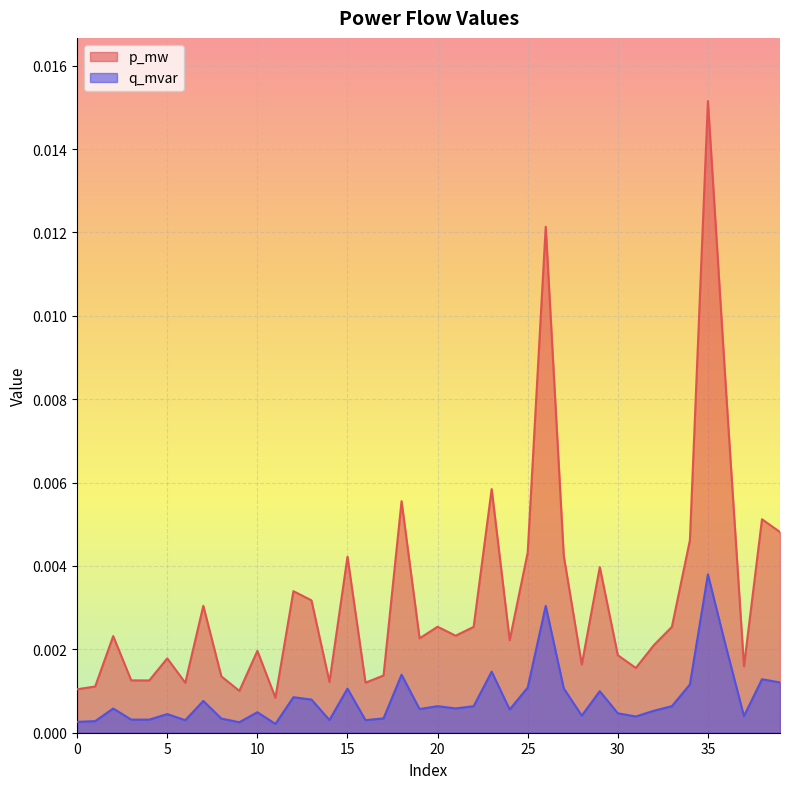

The value of p_mw at 6 is 0.0. True or false?

False